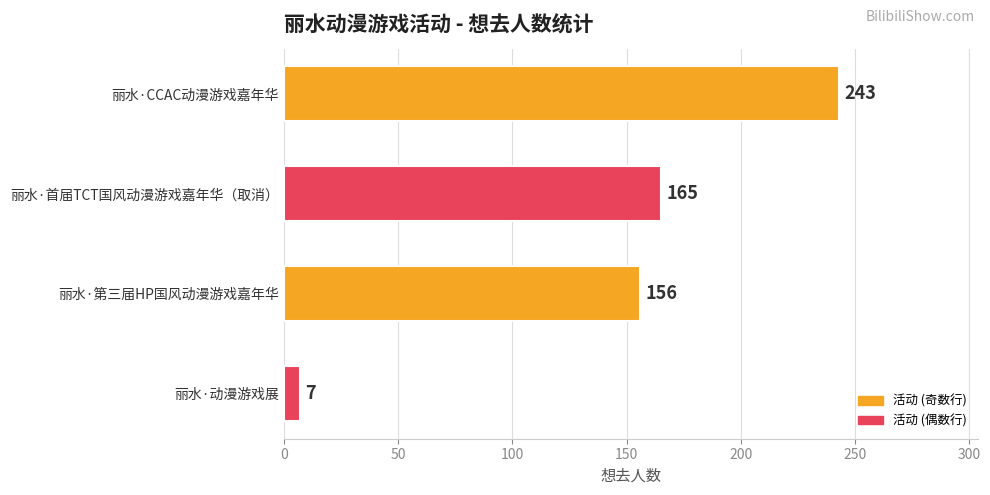

How many categories are shown in the chart?

4